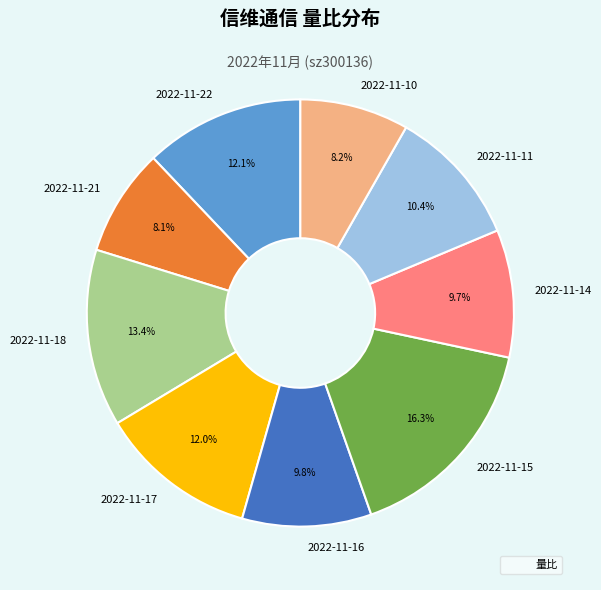

Does any single category account for the majority?

No